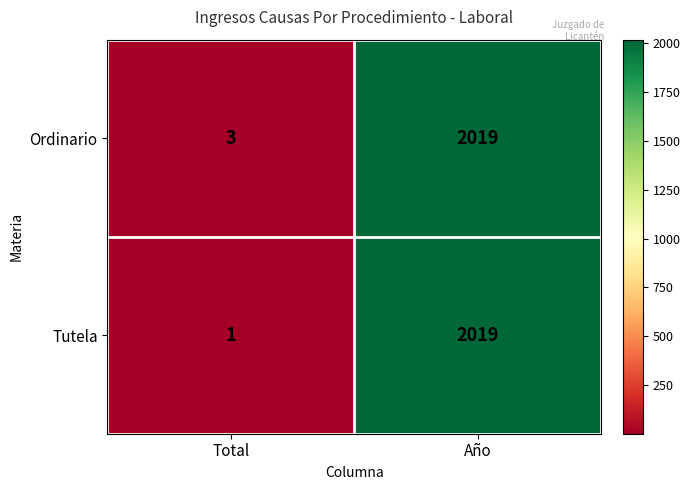

Is it true that Ordinario equals 4 at Total?

False